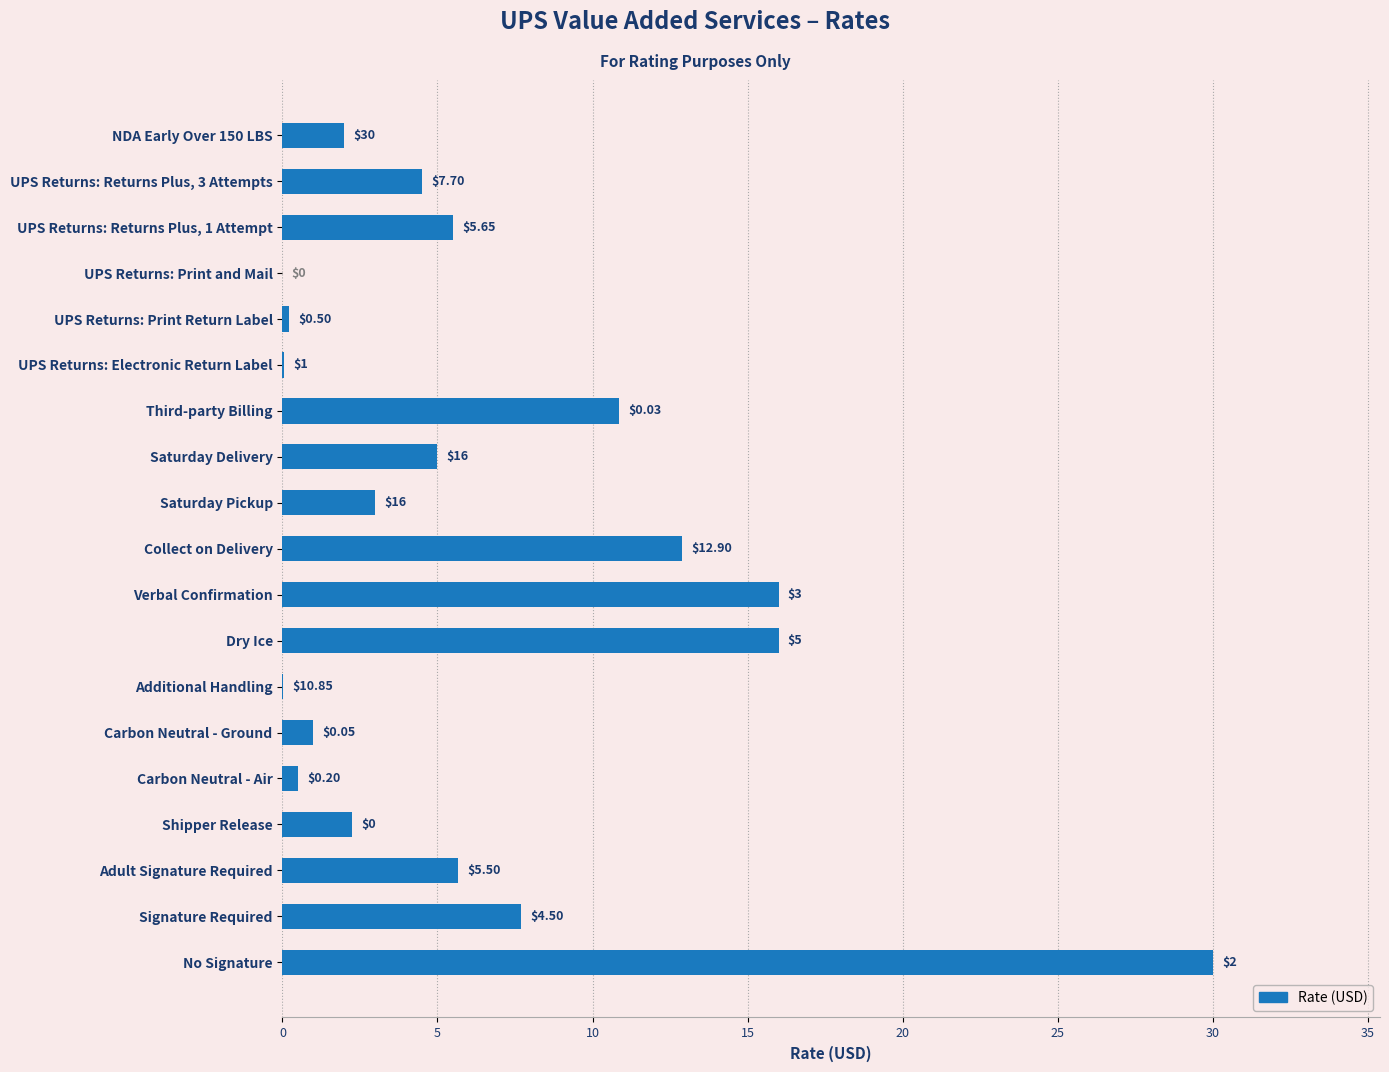

What is the change in value from No Signature to Saturday Pickup?

-27.0